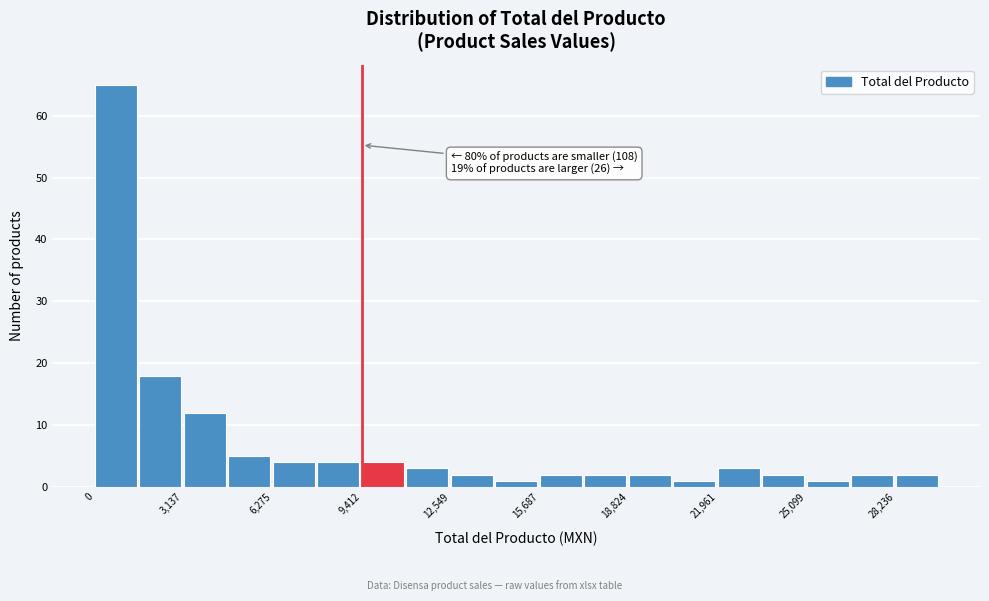

Read against the x-axis, roughly where is the centre of the tallest bar?

500